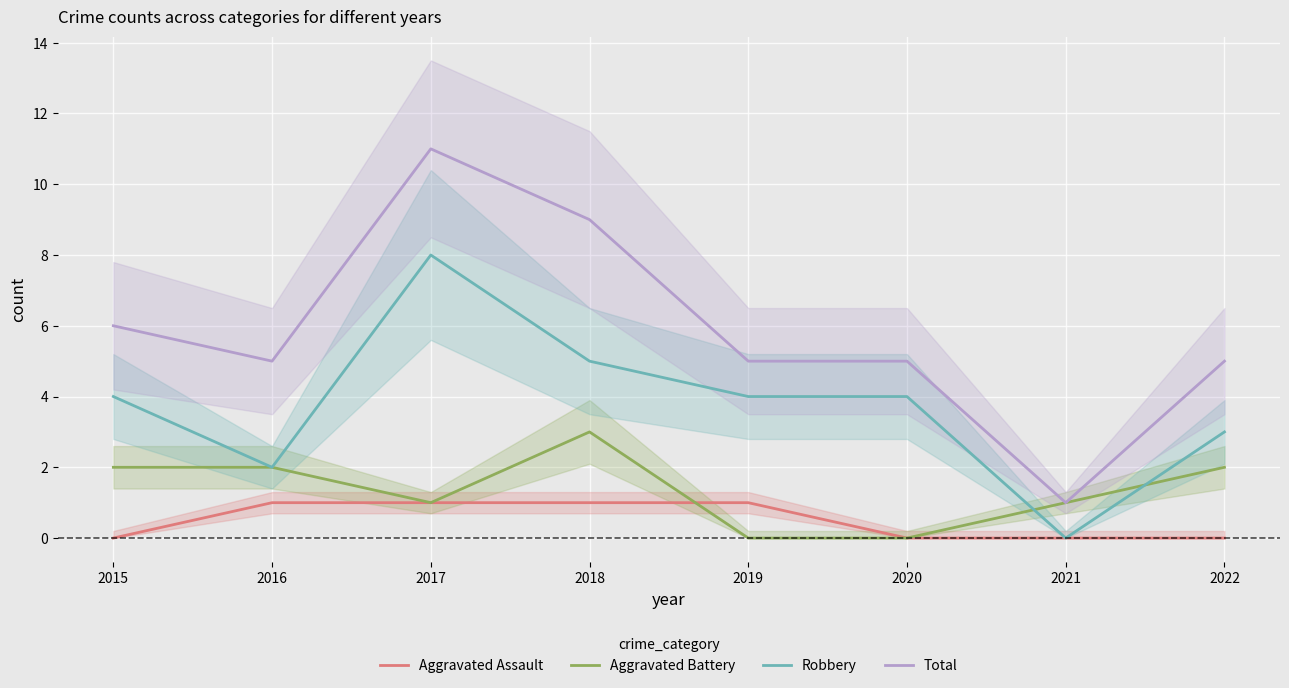

What is the lowest value of the Total series?

1